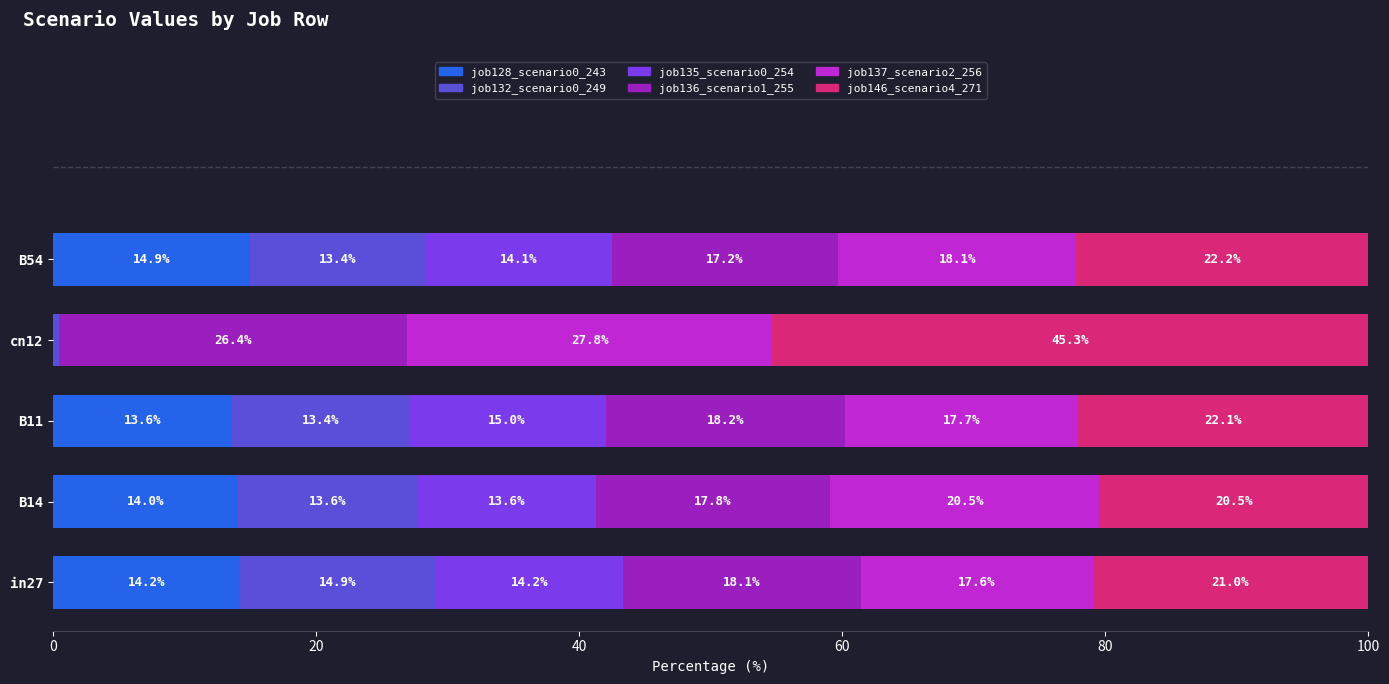

What is the total value across all series at B11?

100.0